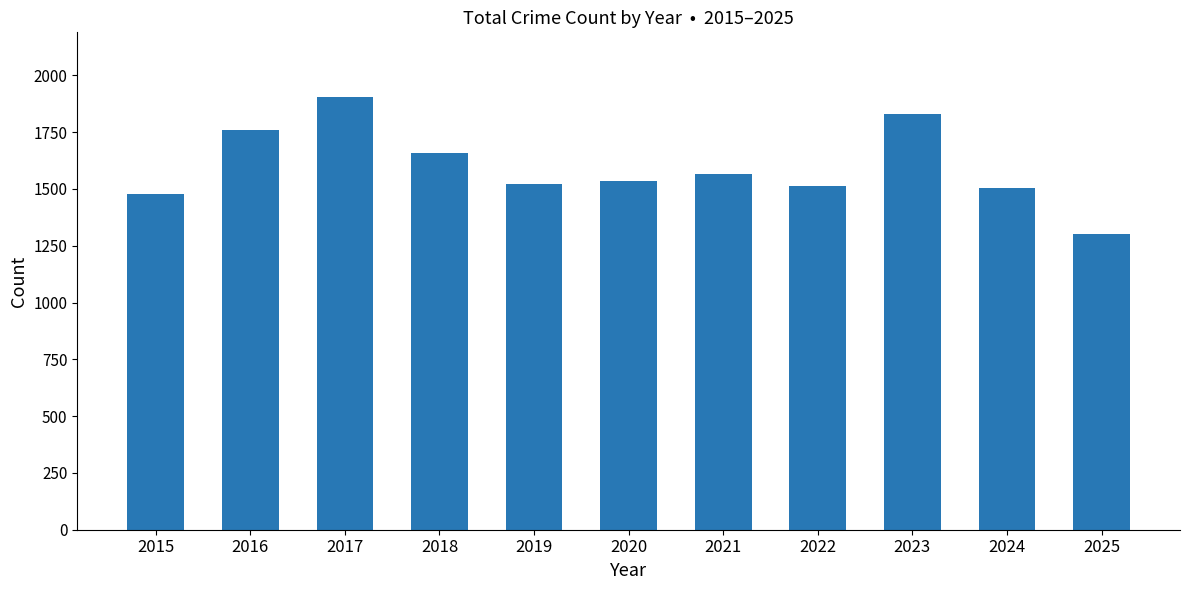

The value at 2020 is 910. True or false?

False